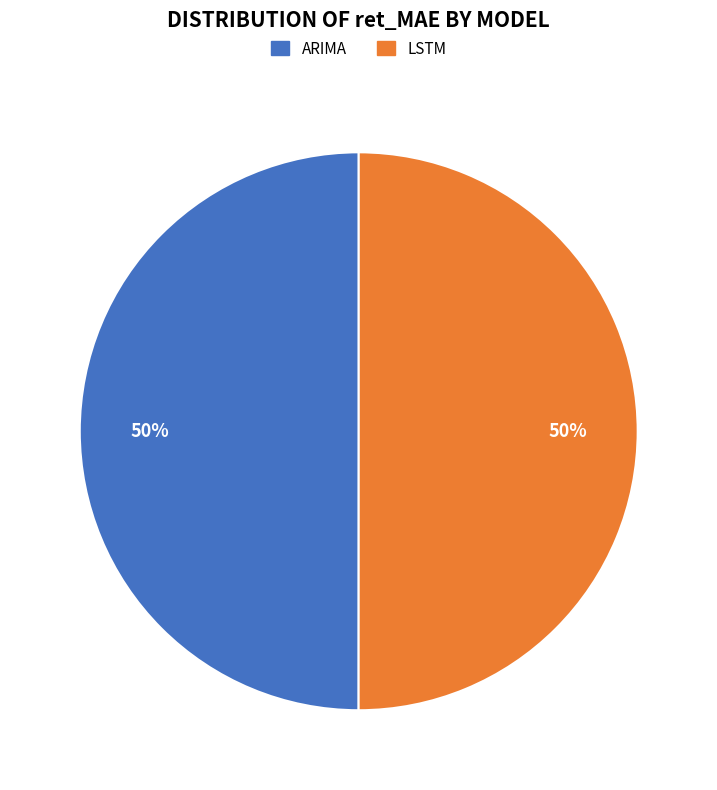

What percentage is the LSTM slice, to the nearest percent?

50%